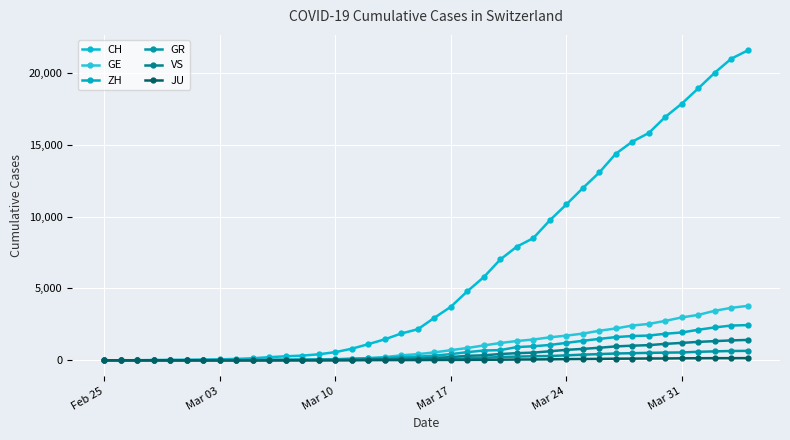

True or false: JU and GR cross at least once.

False